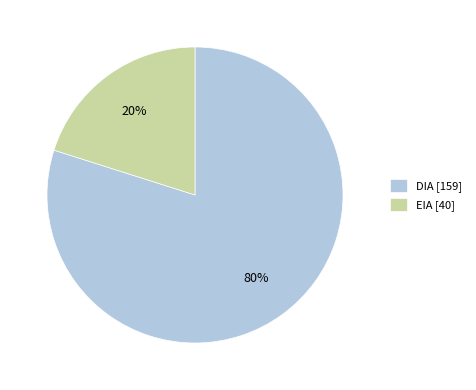

Which slice is the smallest?

EIA